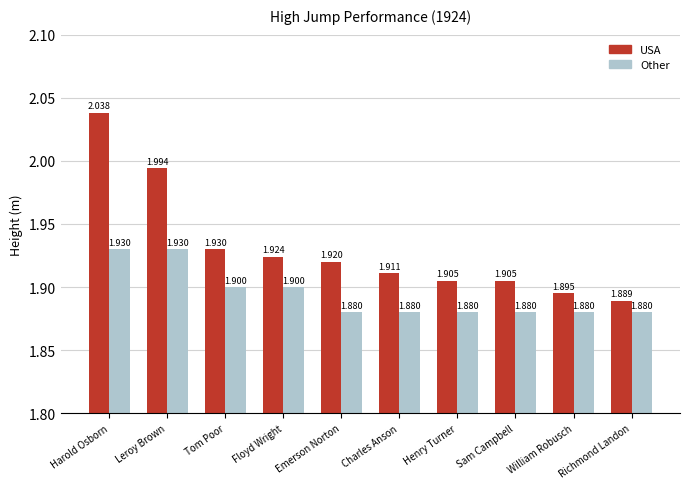

What is the label of the 1st bar from the left?

Harold Osborn